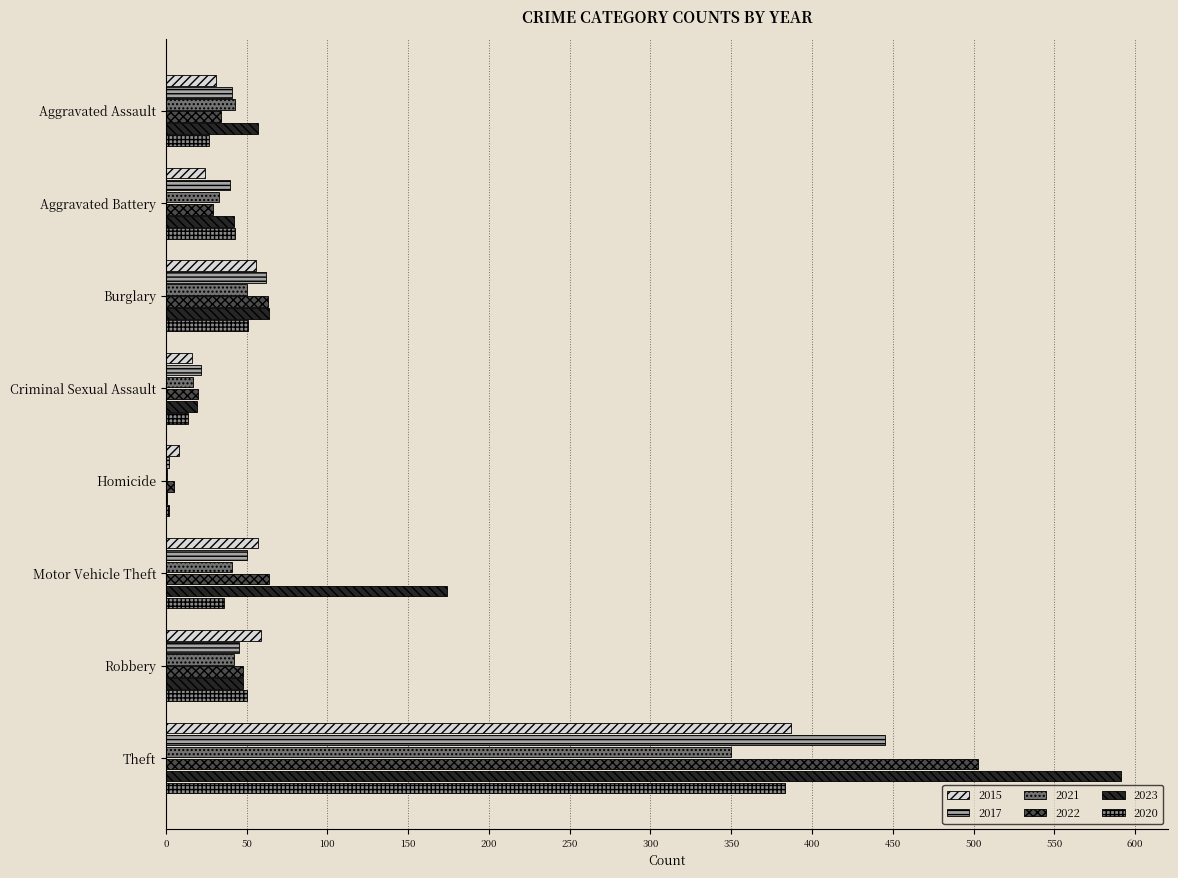

The 2020 series shows 21 at Burglary. True or false?

False